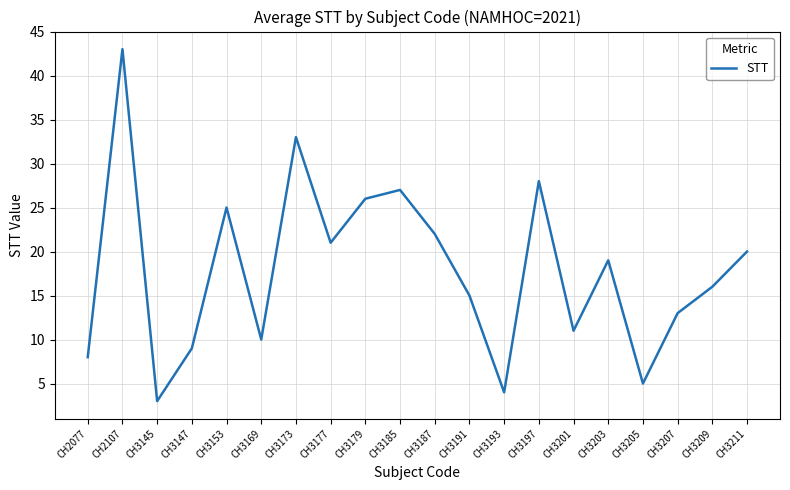

How many lines are shown in the chart?

1